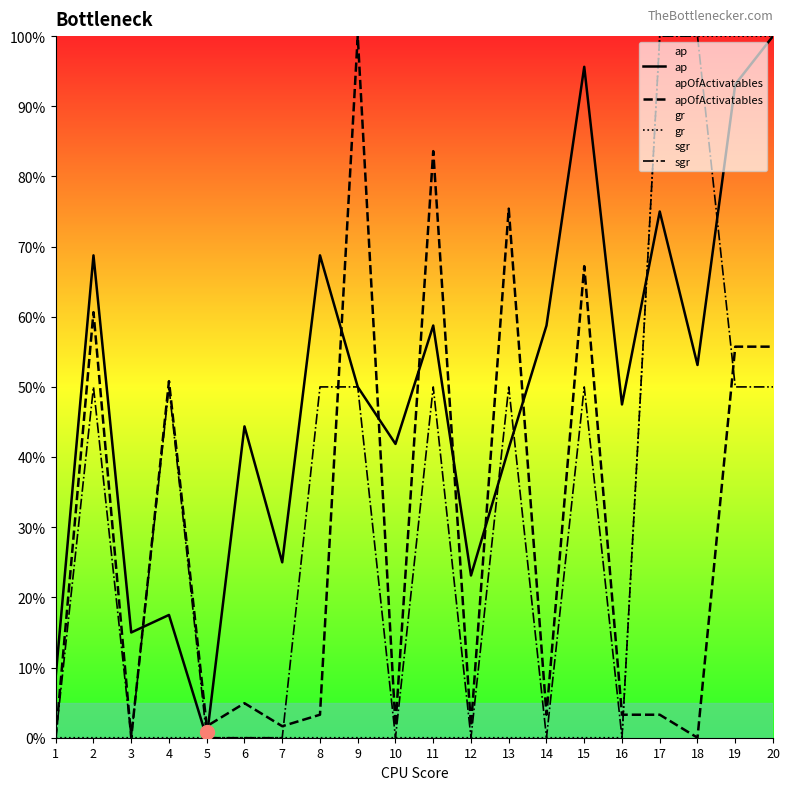

At which category does the chart reach its peak across all series?

20